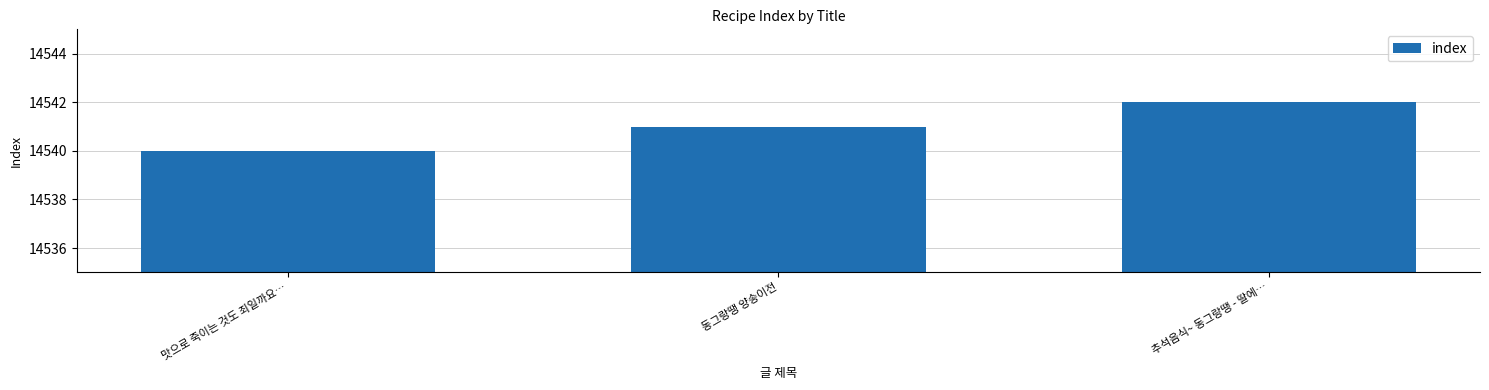

How many categories are shown in the chart?

3